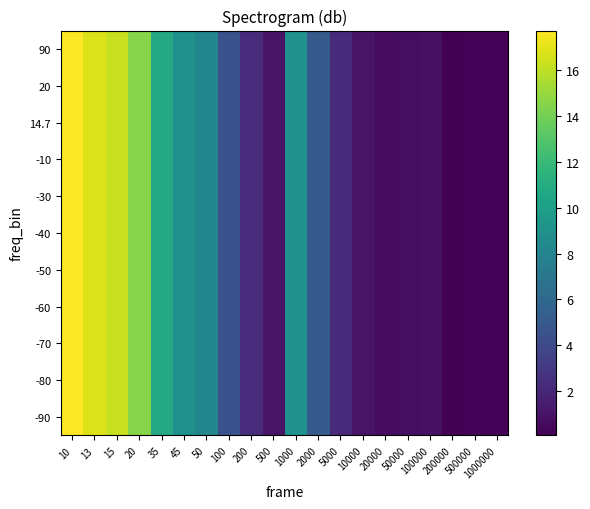

Reading left to right, what are all the values shown in this chart?

-90: 10=17.7	13=16.8	15=16.2	20=14.5	35=10.7	45=8.9	50=8.2	100=4.5	200=2.3	500=1.0	1000=9.0	2000=5.1	5000=2.2	10000=1.0	20000=0.7	50000=0.7	100000=0.9	200000=0.1	500000=0.2	1000000=0.3
-80: 10=17.7	13=16.8	15=16.2	20=14.5	35=10.7	45=8.9	50=8.2	100=4.5	200=2.3	500=1.0	1000=9.0	2000=5.1	5000=2.2	10000=1.0	20000=0.7	50000=0.7	100000=0.9	200000=0.1	500000=0.2	1000000=0.3
-70: 10=17.7	13=16.8	15=16.2	20=14.5	35=10.7	45=8.9	50=8.2	100=4.5	200=2.3	500=1.0	1000=9.0	2000=5.1	5000=2.2	10000=1.0	20000=0.7	50000=0.7	100000=0.9	200000=0.1	500000=0.2	1000000=0.3
-60: 10=17.7	13=16.8	15=16.2	20=14.5	35=10.7	45=8.9	50=8.2	100=4.5	200=2.3	500=1.0	1000=9.0	2000=5.1	5000=2.2	10000=1.0	20000=0.7	50000=0.7	100000=0.9	200000=0.1	500000=0.2	1000000=0.3
-50: 10=17.7	13=16.8	15=16.2	20=14.5	35=10.7	45=8.9	50=8.2	100=4.5	200=2.3	500=1.0	1000=9.0	2000=5.1	5000=2.2	10000=1.0	20000=0.7	50000=0.7	100000=0.9	200000=0.1	500000=0.2	1000000=0.3
-40: 10=17.7	13=16.8	15=16.2	20=14.5	35=10.7	45=8.9	50=8.2	100=4.5	200=2.3	500=1.0	1000=9.0	2000=5.1	5000=2.2	10000=1.0	20000=0.7	50000=0.7	100000=0.9	200000=0.1	500000=0.2	1000000=0.3
-30: 10=17.7	13=16.8	15=16.2	20=14.5	35=10.7	45=8.9	50=8.2	100=4.5	200=2.3	500=1.0	1000=9.0	2000=5.1	5000=2.2	10000=1.0	20000=0.7	50000=0.7	100000=0.9	200000=0.1	500000=0.2	1000000=0.3
-10: 10=17.7	13=16.8	15=16.2	20=14.5	35=10.7	45=8.9	50=8.2	100=4.5	200=2.3	500=1.0	1000=9.0	2000=5.1	5000=2.2	10000=1.0	20000=0.7	50000=0.7	100000=0.9	200000=0.1	500000=0.2	1000000=0.3
14.7: 10=17.7	13=16.8	15=16.2	20=14.5	35=10.7	45=8.9	50=8.2	100=4.5	200=2.3	500=1.0	1000=9.0	2000=5.1	5000=2.2	10000=1.0	20000=0.7	50000=0.7	100000=0.9	200000=0.1	500000=0.2	1000000=0.3
20: 10=17.7	13=16.8	15=16.2	20=14.5	35=10.7	45=8.9	50=8.2	100=4.5	200=2.3	500=1.0	1000=9.0	2000=5.1	5000=2.2	10000=1.0	20000=0.7	50000=0.7	100000=0.9	200000=0.1	500000=0.2	1000000=0.3
90: 10=17.7	13=16.8	15=16.2	20=14.5	35=10.7	45=8.9	50=8.2	100=4.5	200=2.3	500=1.0	1000=9.0	2000=5.1	5000=2.2	10000=1.0	20000=0.7	50000=0.7	100000=0.9	200000=0.1	500000=0.2	1000000=0.3